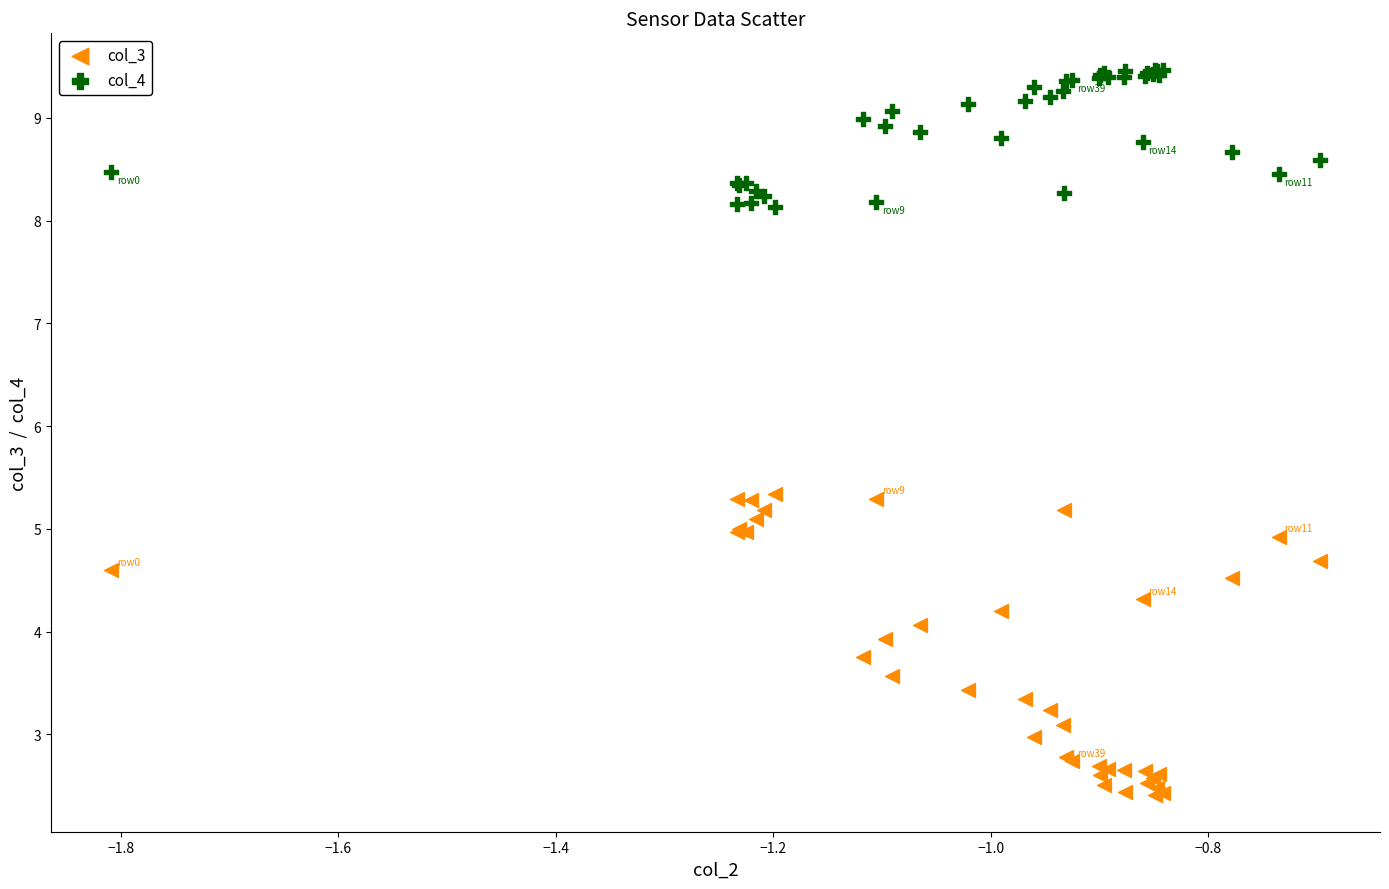

What are all the series names shown in the legend?

col_3, col_4